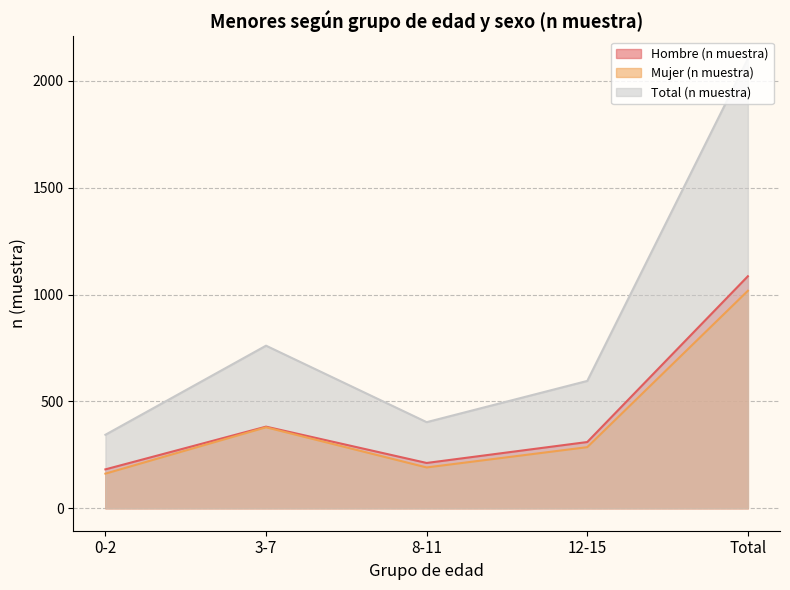

The value of Total (n muestra) at 8-11 is 403. True or false?

True